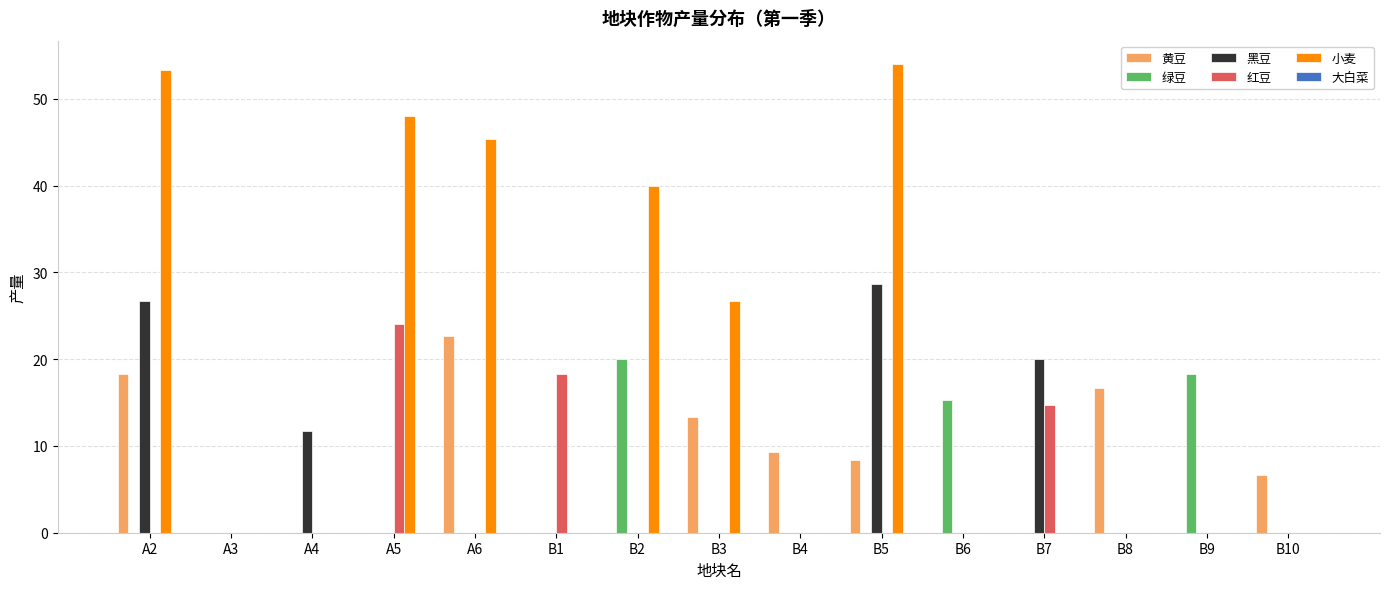

At which category is the sum across all series the highest?

A2